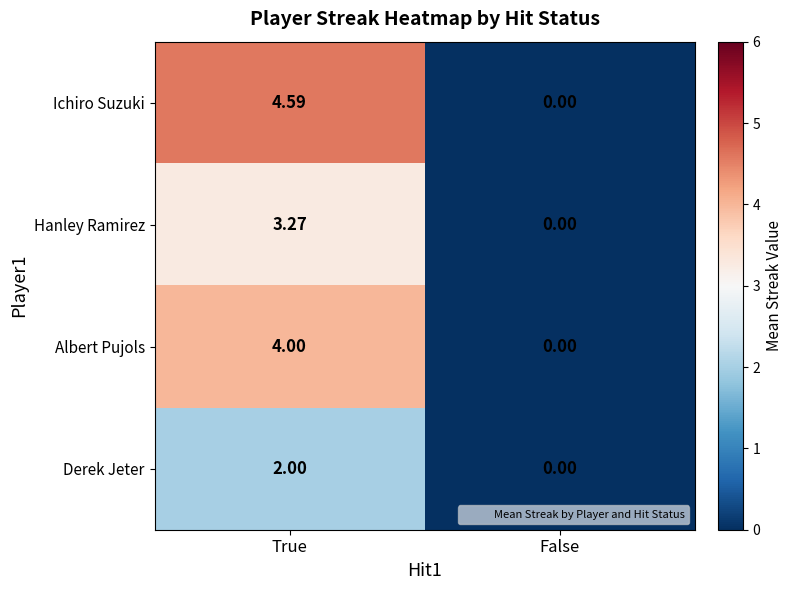

At which category does the chart reach its minimum across all series?

False